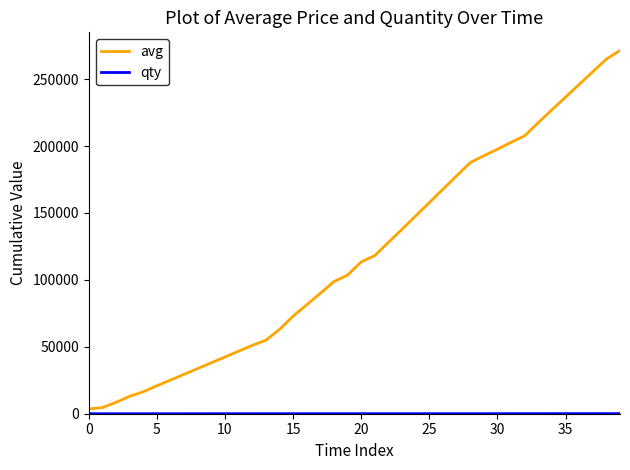

Which series has the largest range (max minus min)?

avg